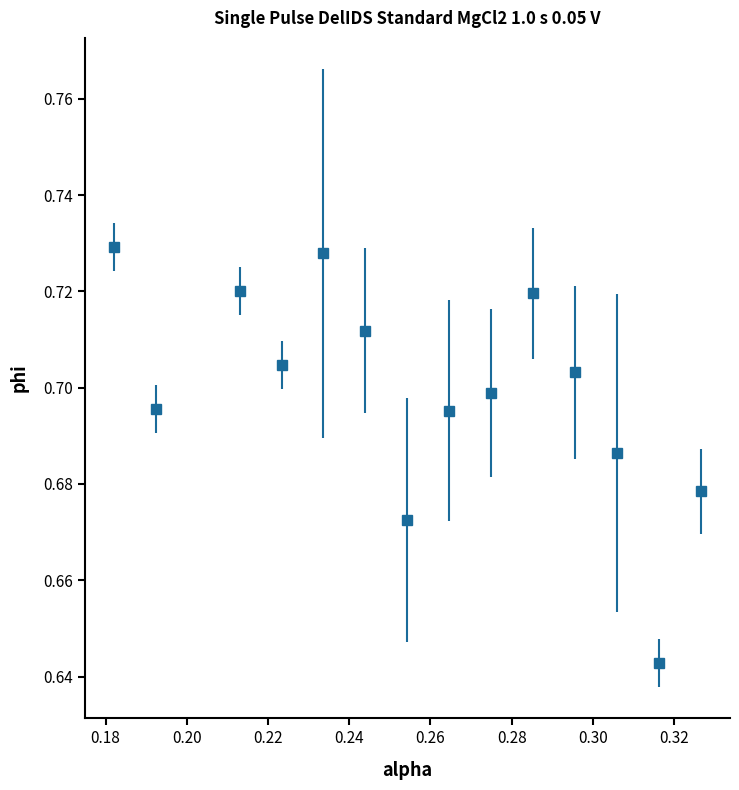

What is the sum of all values?

9.8